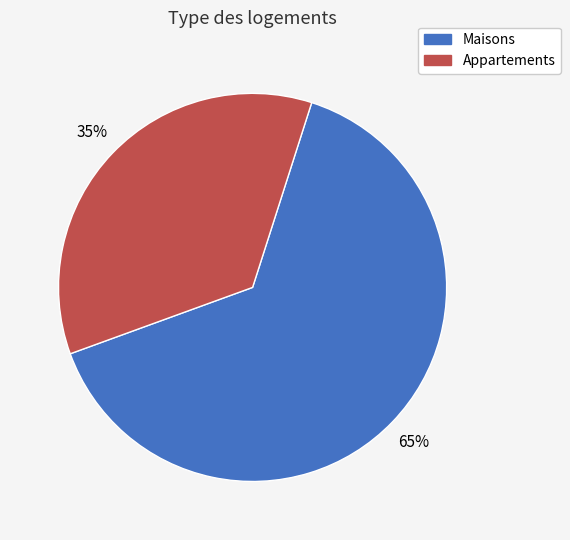

Is there a majority slice in this chart?

Yes